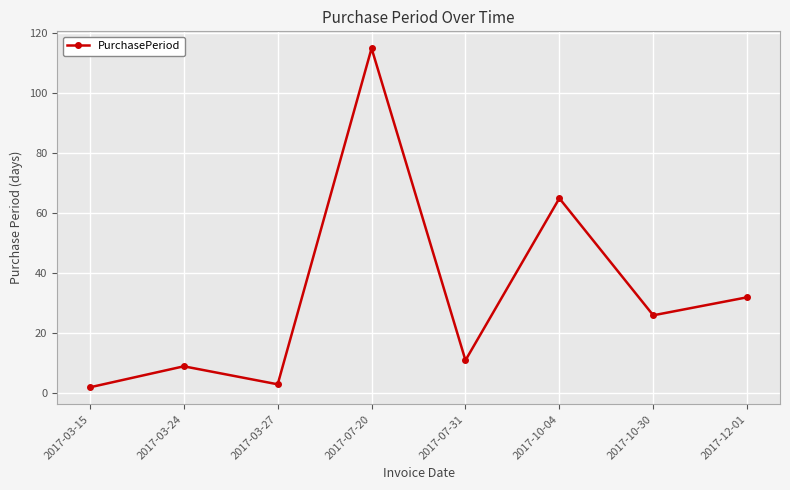

What is the difference between the second highest and second lowest values?

62